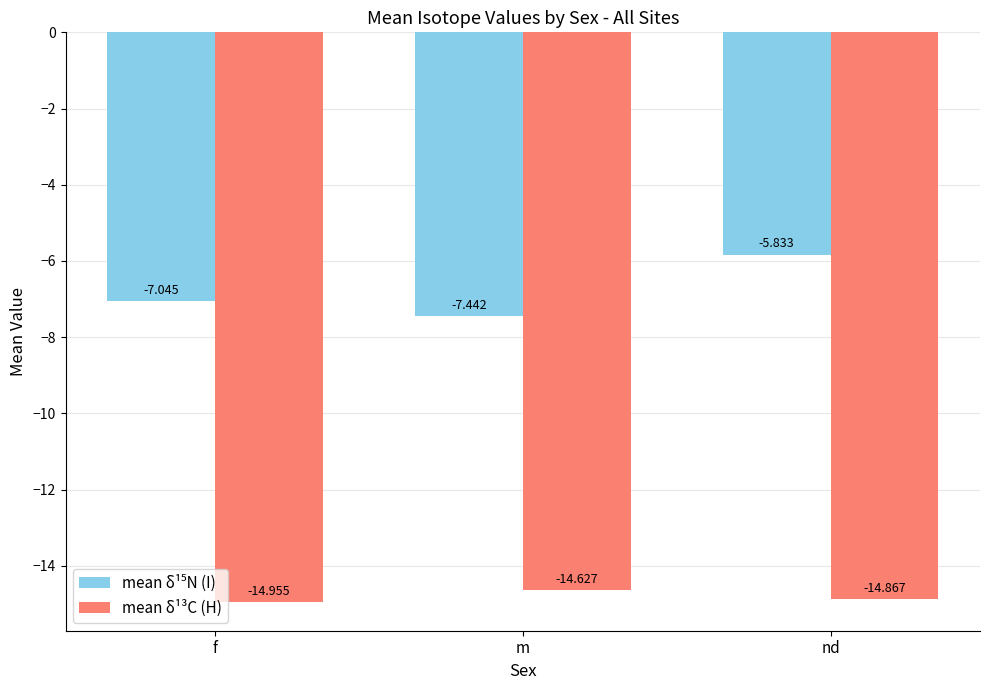

Where is mean δ¹³C (H) nearest to the value -14?

m